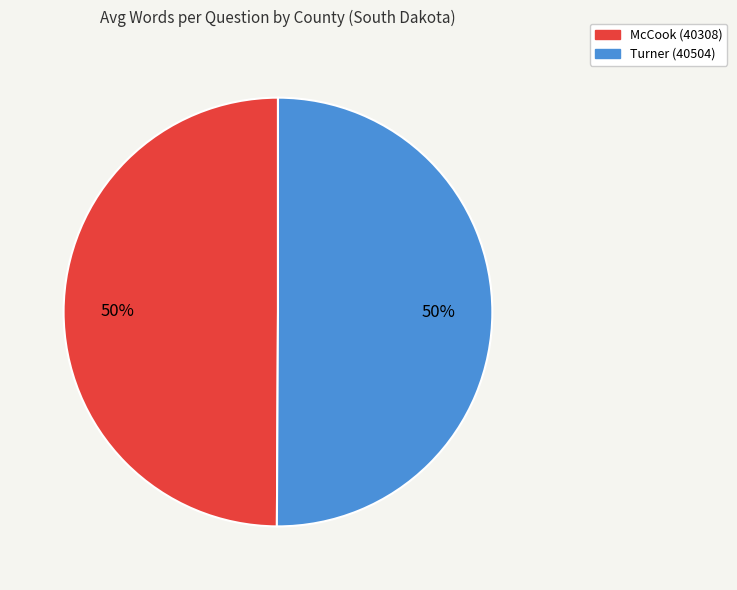

Is the sum of Turner (40504) and McCook (40308) greater than half?

Yes